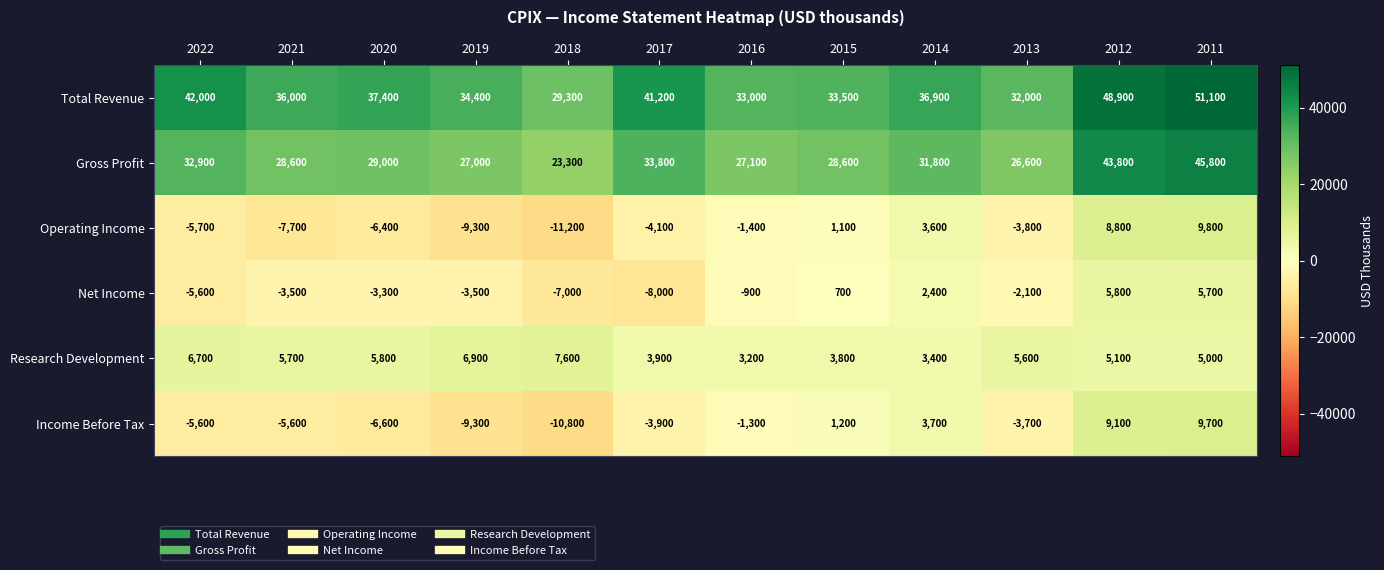

Which category has the lowest value across all series?

2018